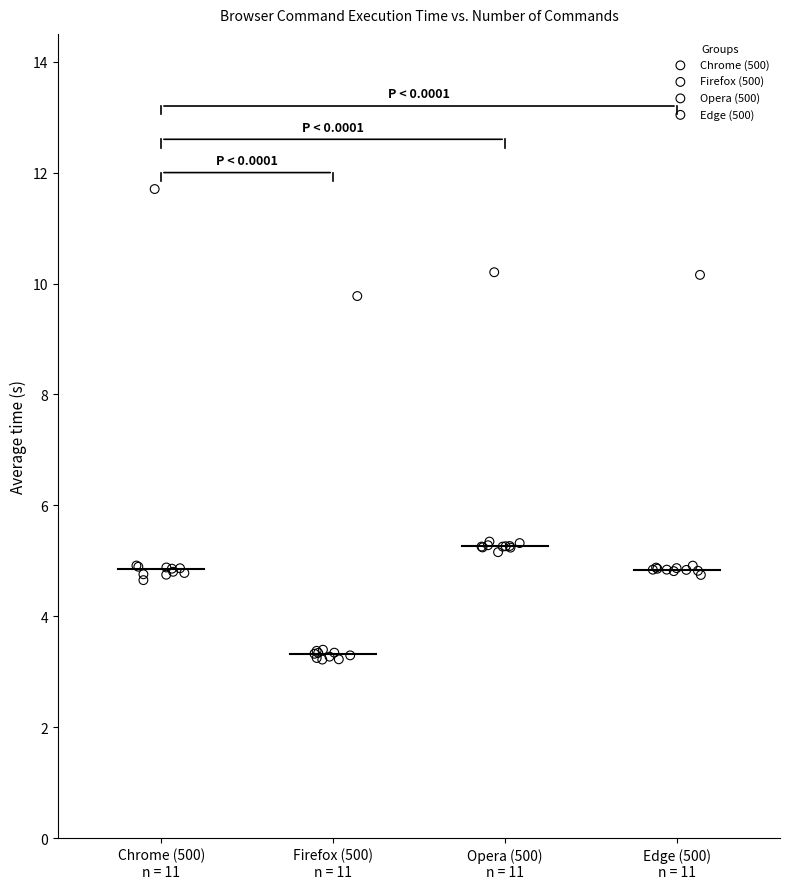

Which series reaches the minimum Y coordinate?

Firefox (500)